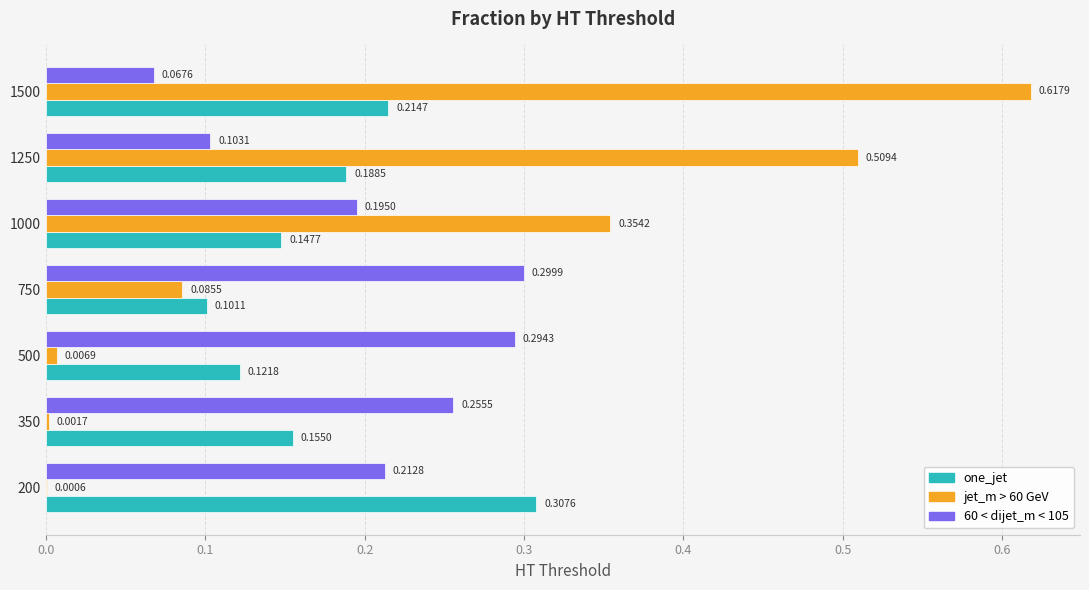

Which series changed the most between 200 and 1000?

jet_m > 60 GeV